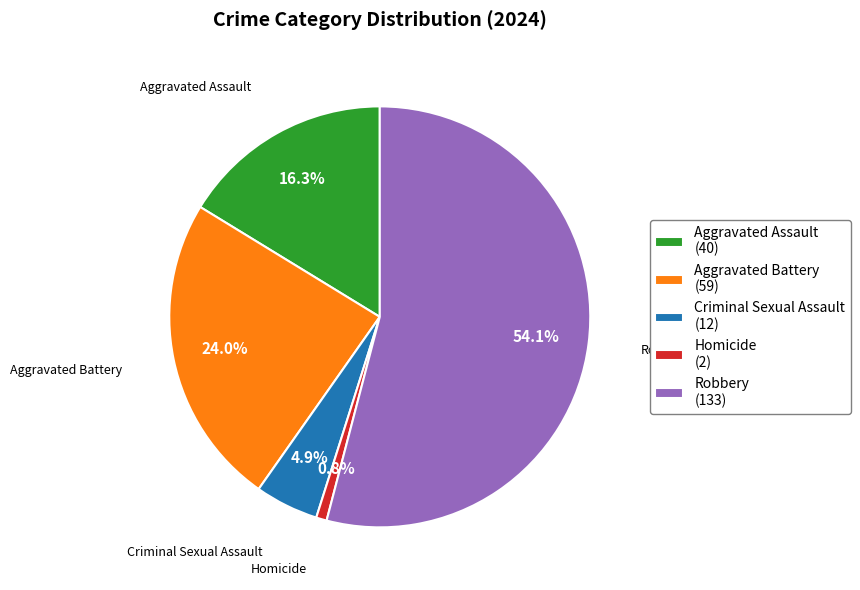

What is the majority slice?

Robbery